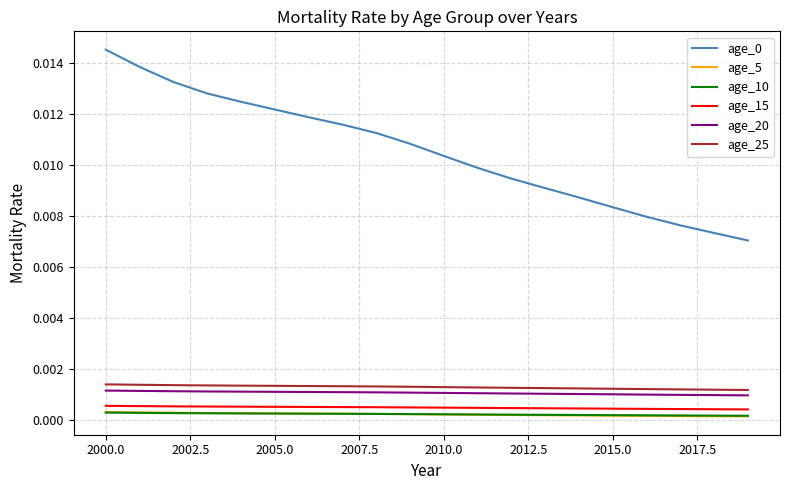

Is this an area chart (filled region under the line)?

No